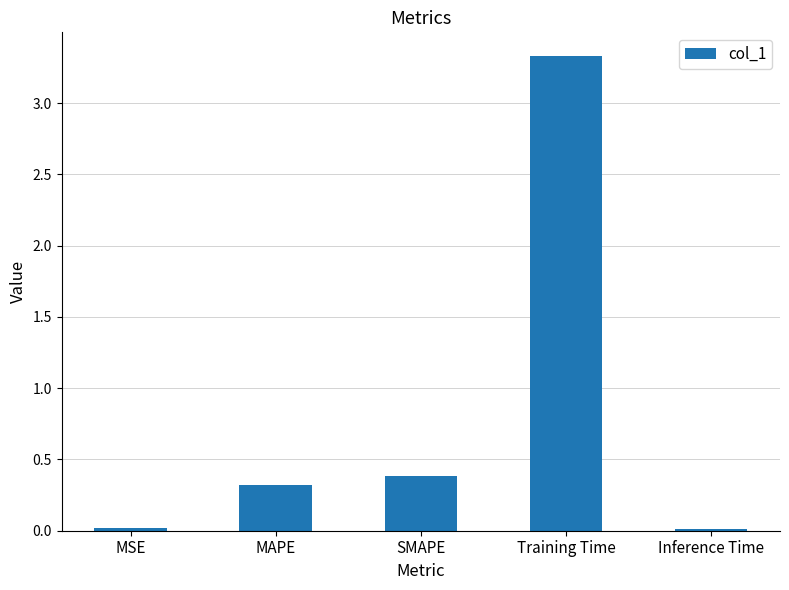

What is the change in value from MAPE to Training Time?

+3.0